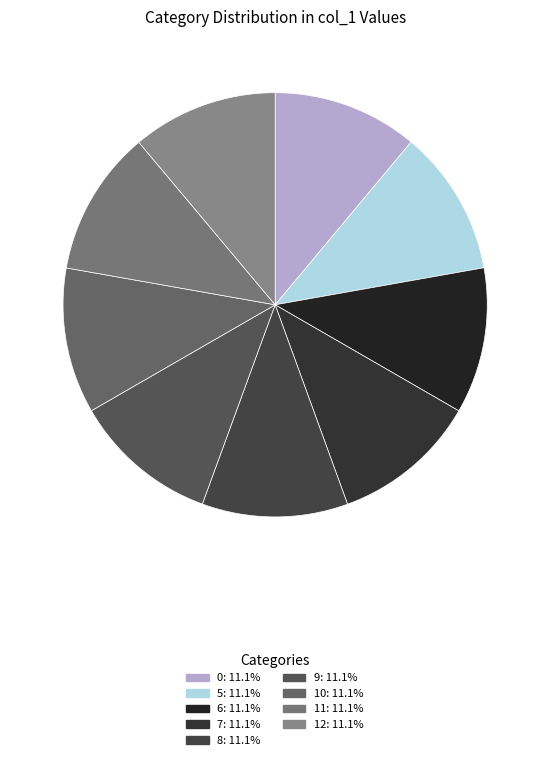

Is there a majority slice in this chart?

No